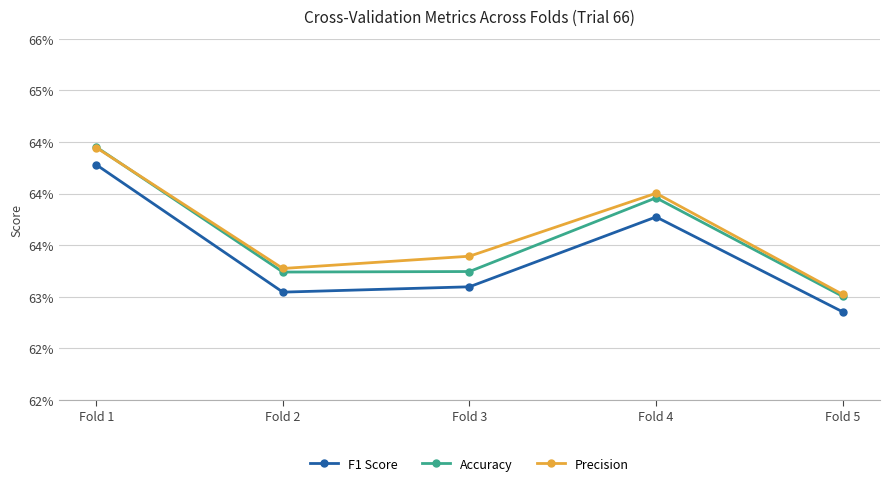

List the series in order of their peak value, lowest first.

F1 Score, Precision, Accuracy